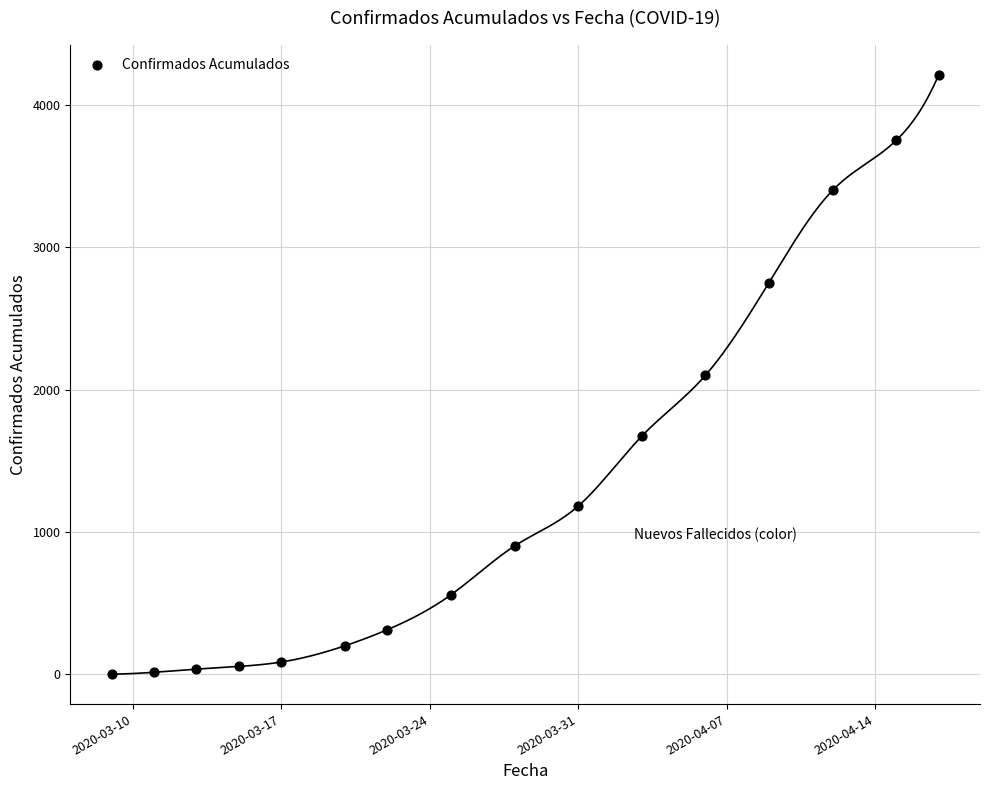

What is the range of X values (max minus min)?

39